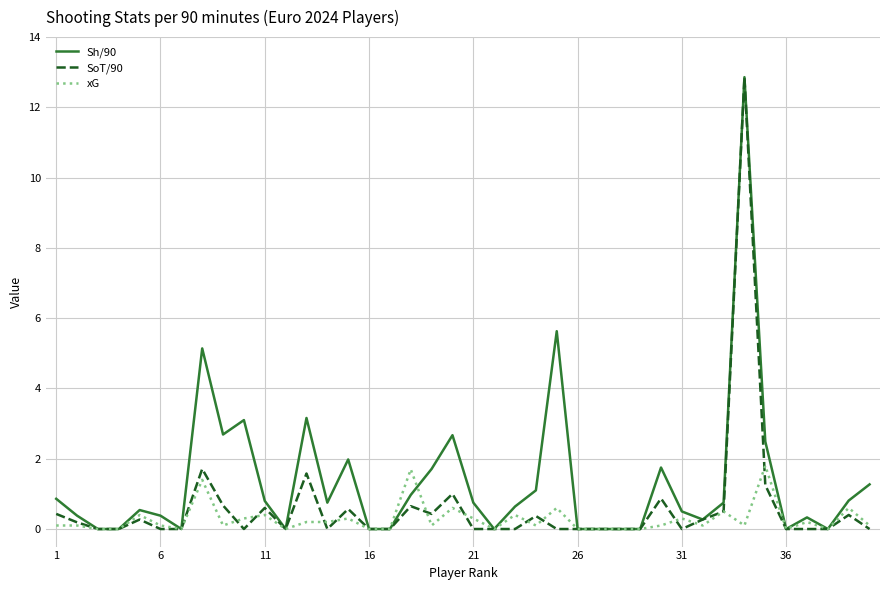

Which series has the largest total across all categories?

Sh/90